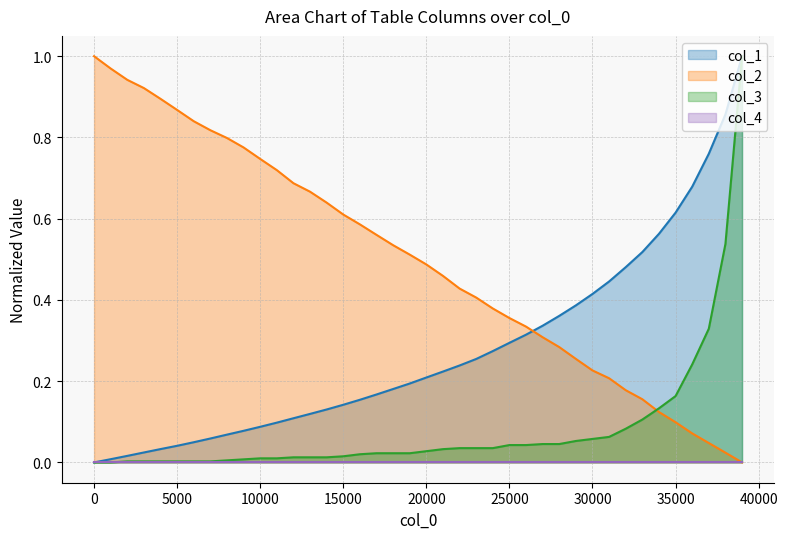

Which series ends up on top after the final intersection of col_2 and col_1?

col_1